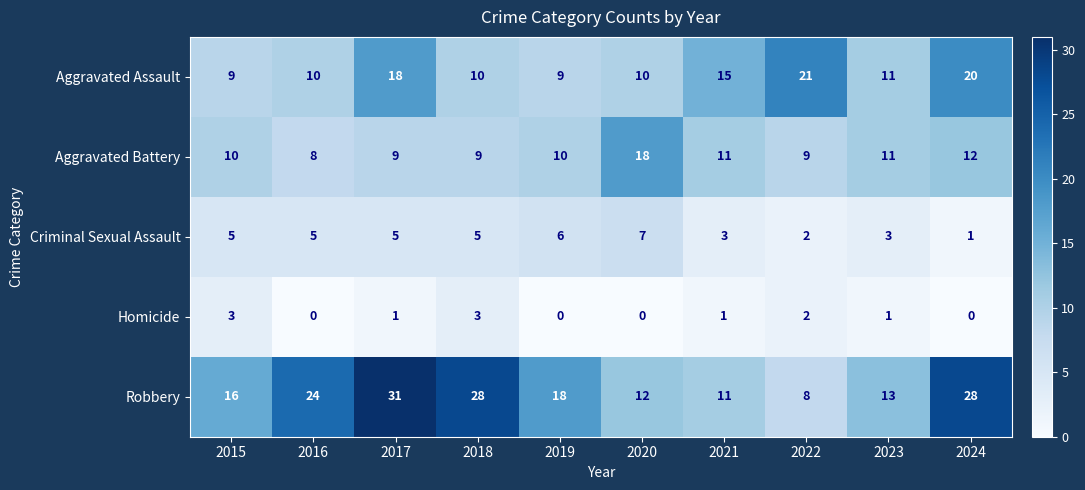

What is the spread (max minus min) of values at 2023?

12